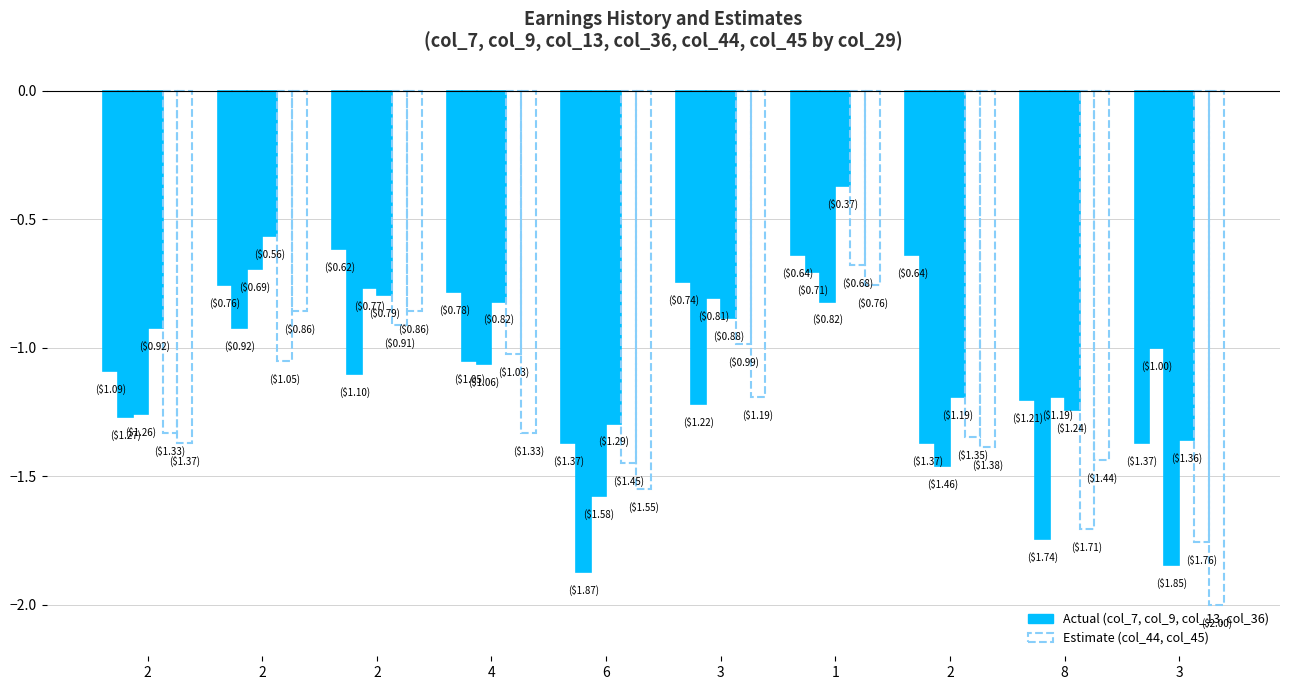

How many groups of bars are there?

10